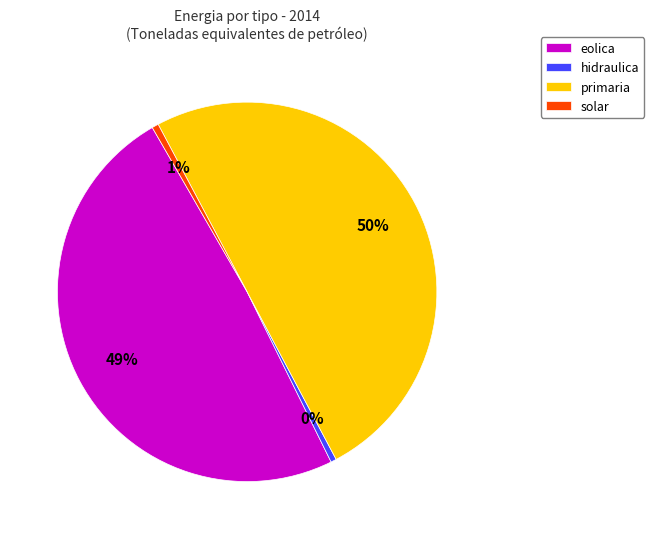

Between eolica and primaria, which is larger?

primaria